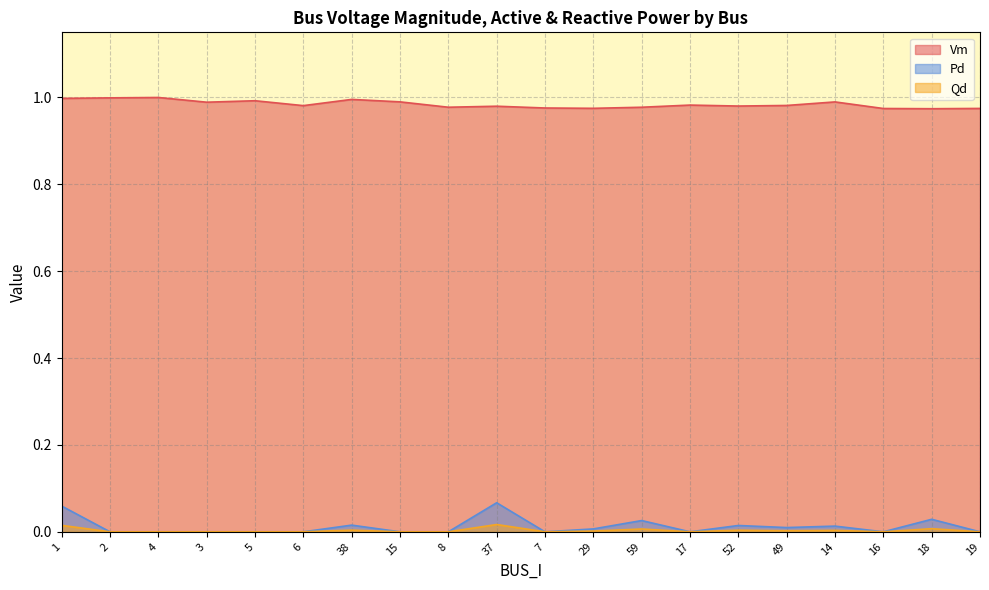

What is the value of the Vm point at the 17th from the left?

1.0